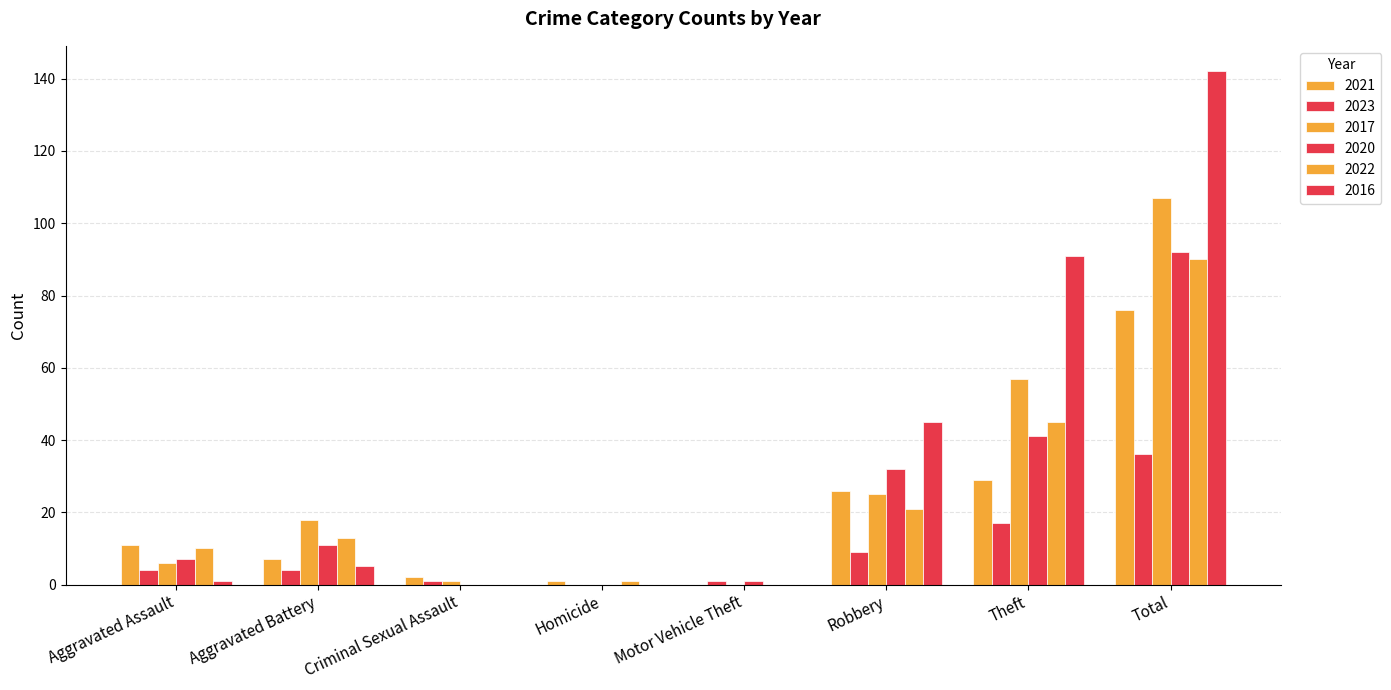

Are the bars horizontal?

No